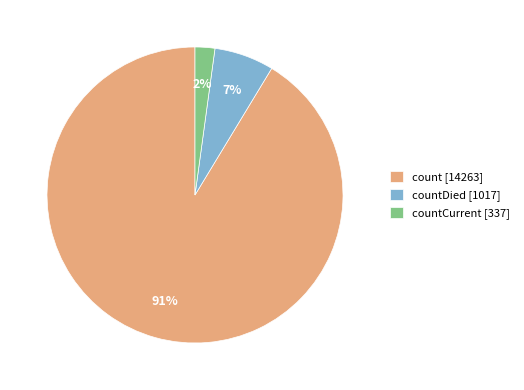

Between count [14263] and countCurrent [337], which is larger?

count [14263]